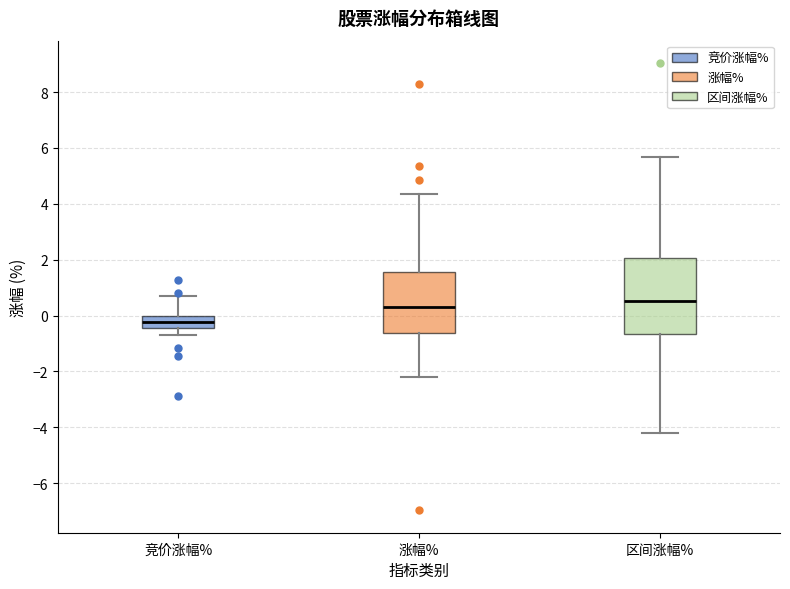

Which box is the tallest, from its lower edge to its upper edge?

区间涨幅%